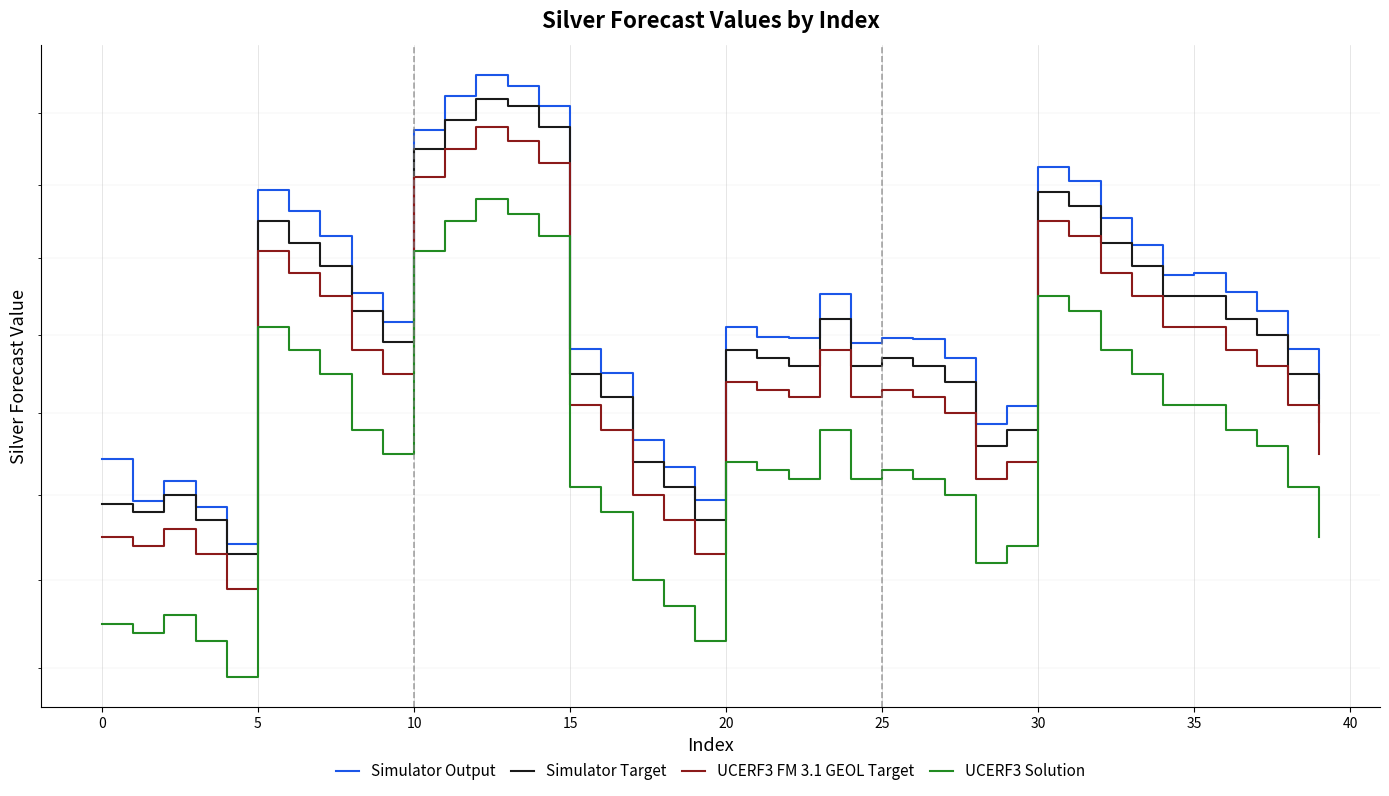

What is the minimum value shown in the chart?

24.9